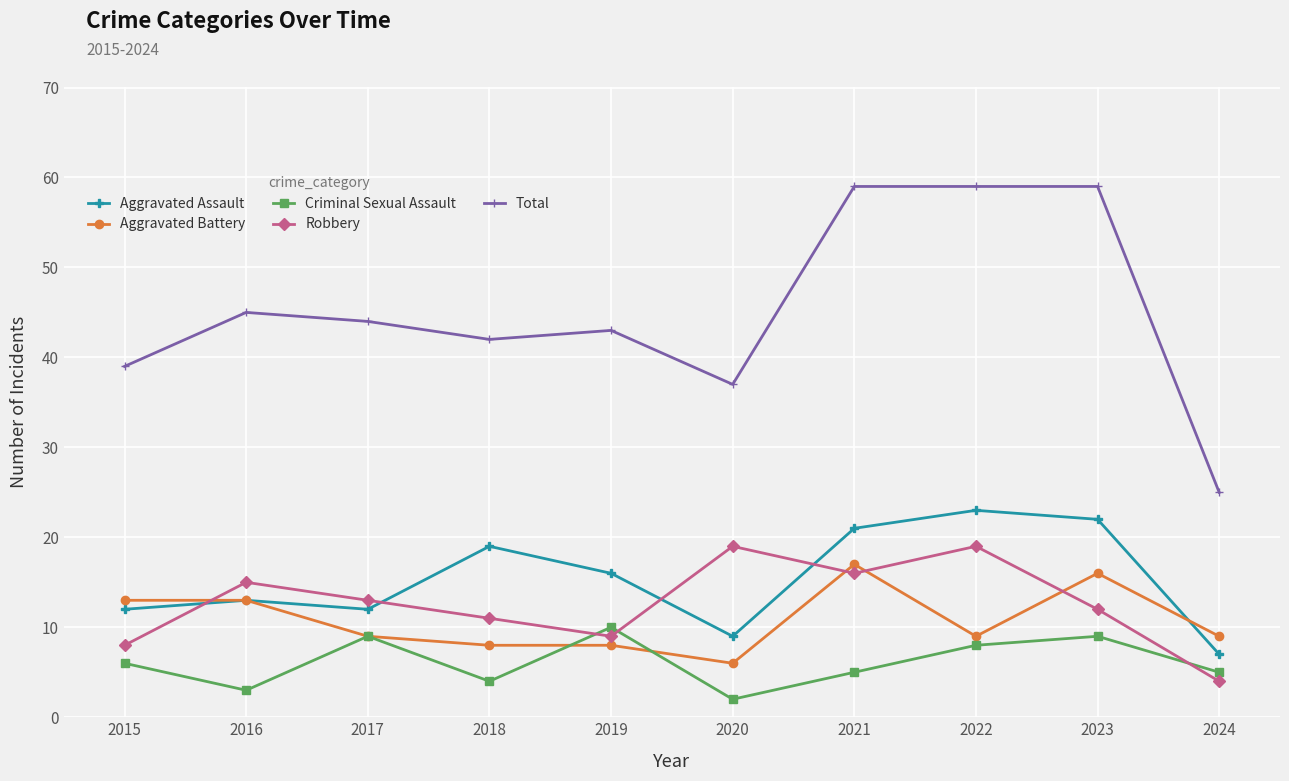

True or false: Robbery and Total intersect in this chart.

False